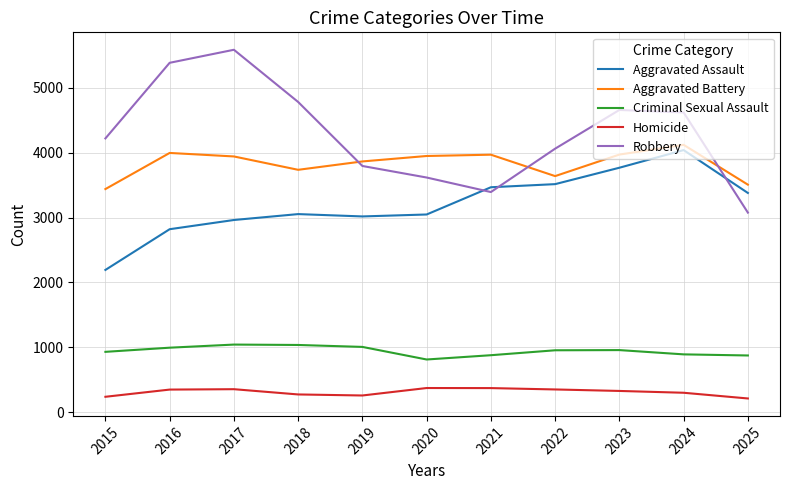

Is the value of Robbery at 2017 greater than the value of Homicide at 2017?

Yes